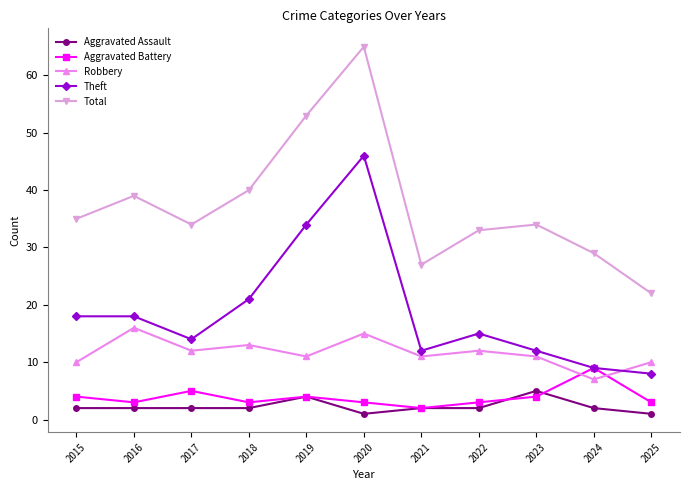

What is the average value of the Theft series?

19